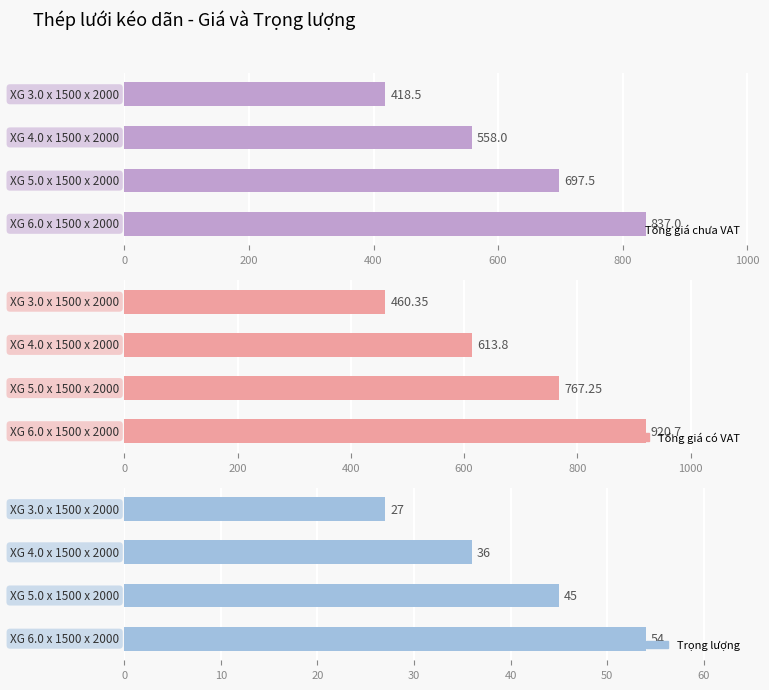

How many values in the Trọng lượng series exceed 45?

1